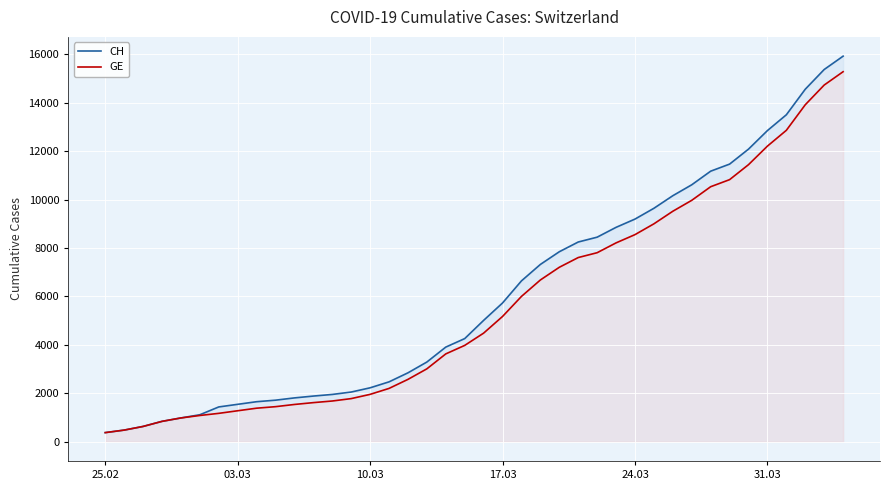

What is the maximum value shown in the chart?

15926